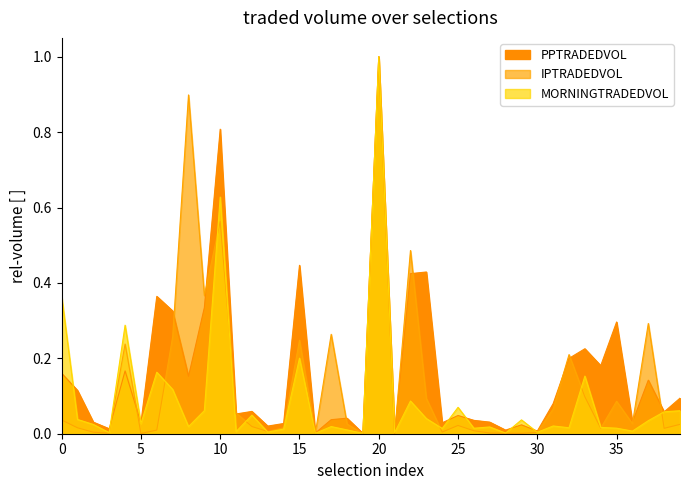

True or false: IPTRADEDVOL has more than 2 points higher than both neighbors.

True